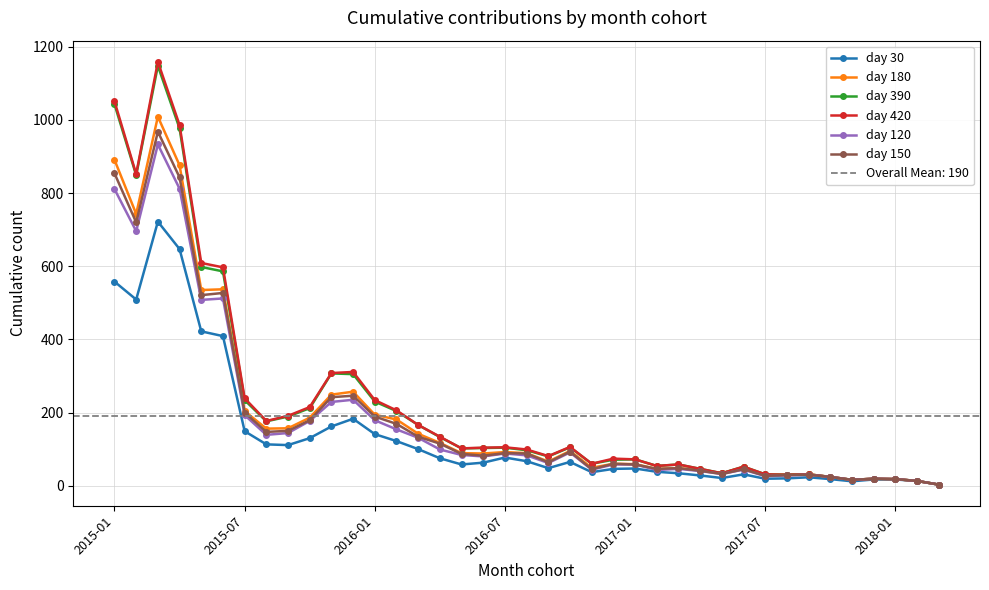

True or false: day 180 has more than 1 interior local peaks.

True